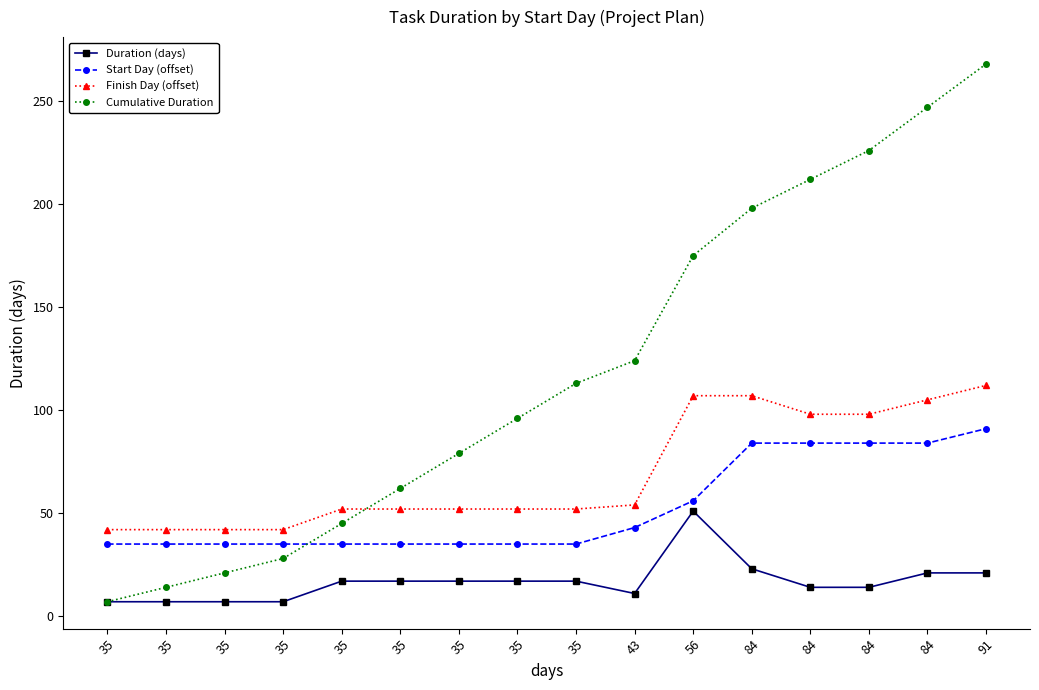

True or false: Finish Day (offset) and Duration (days) intersect in this chart.

False